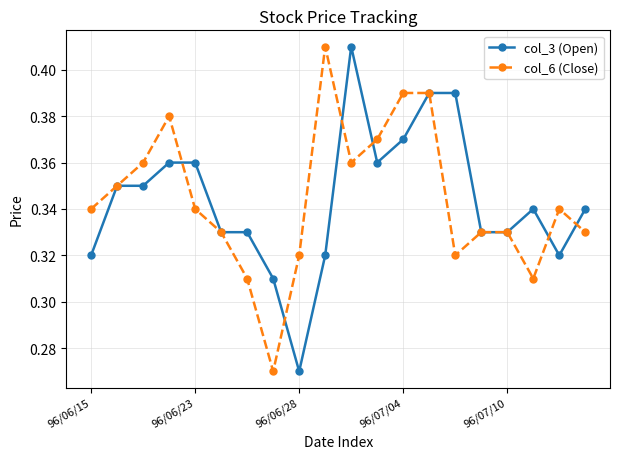

Count the col_3 (Open) values in the range 0 to 1.

20